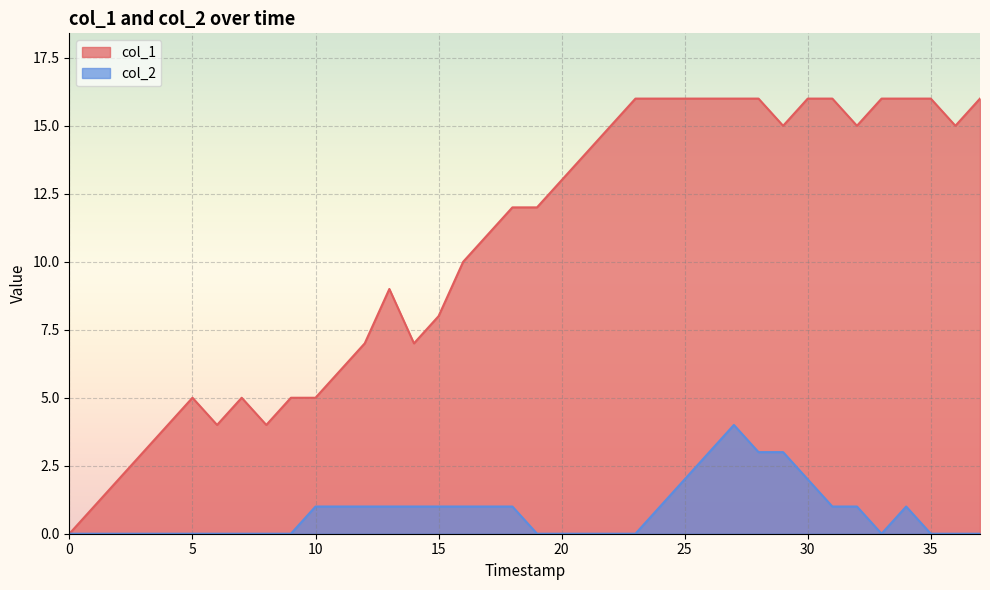

What is the difference between the maximum and minimum values in the col_1 series?

16